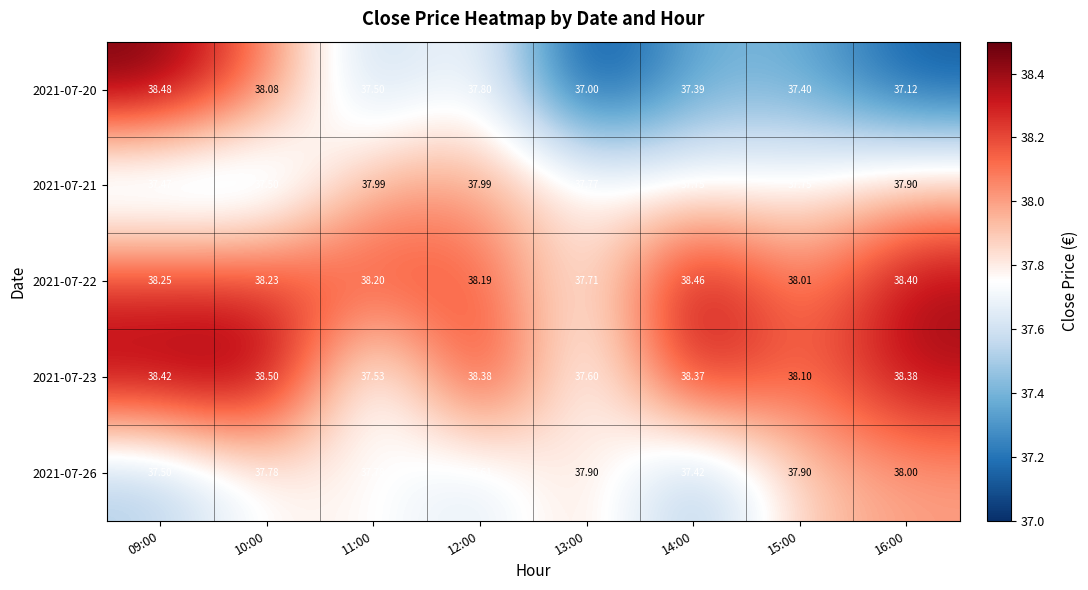

Is the value of 2021-07-26 at 13:00 greater than the value of 2021-07-23 at 12:00?

No